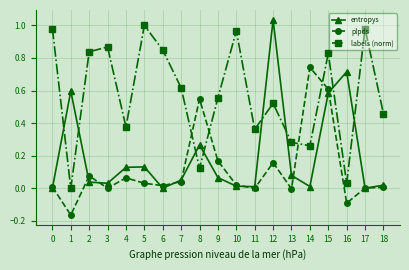

Count the number of categories in the chart.

19